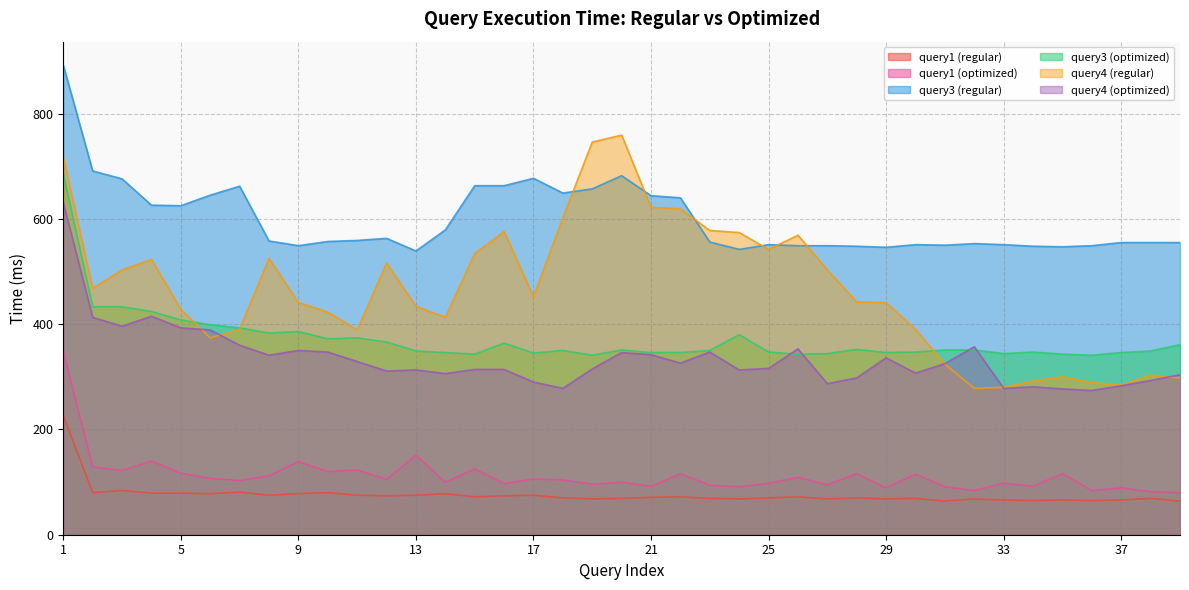

True or false: query4 (regular) has a value of 409 at 1.

False